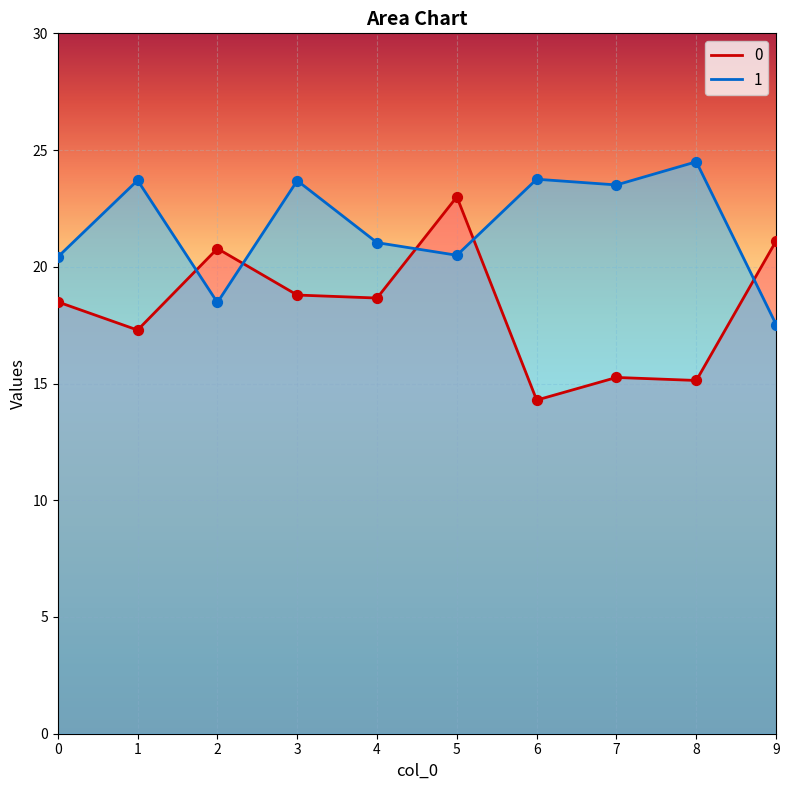

What are all the series names shown in the legend?

0, 1